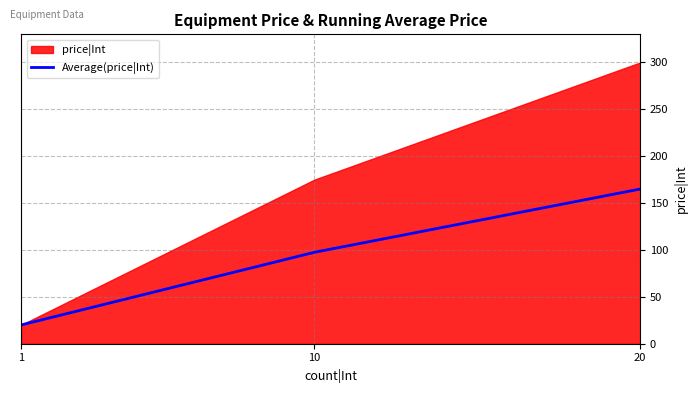

How many data points are less than 97?

1